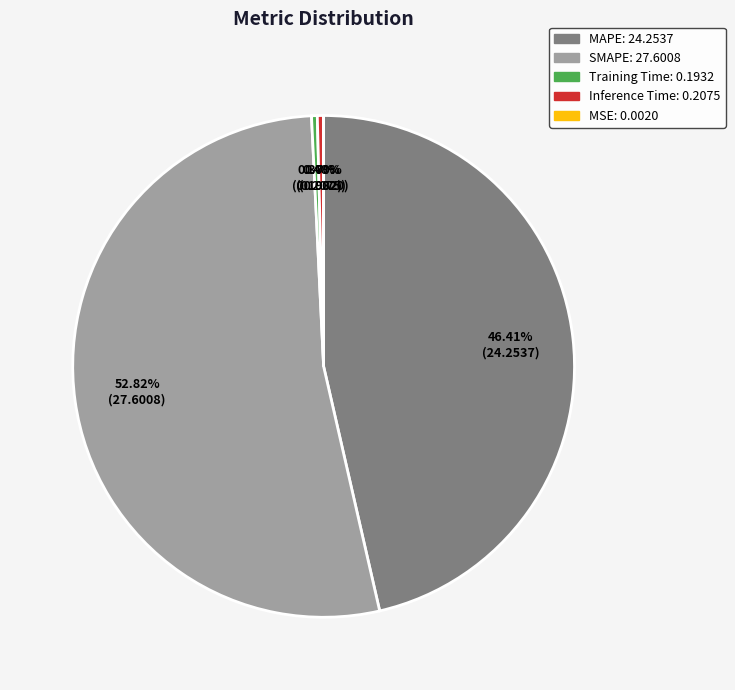

Which slice represents more than half of the pie?

SMAPE